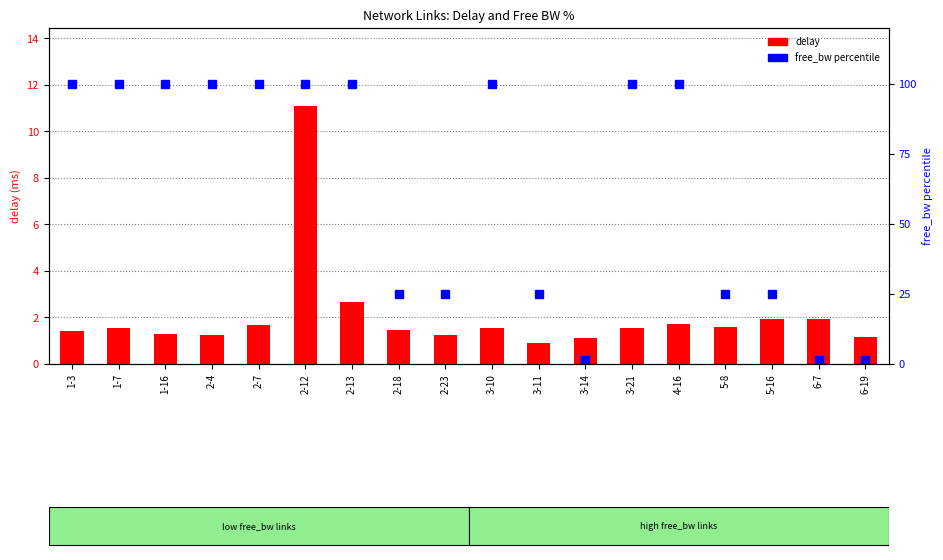

Reading right to left, what are all the values shown in this chart?

delay: 1.2	1.9	1.9	1.6	1.7	1.6	1.1	0.9	1.5	1.2	1.5	2.7	11.1	1.7	1.2	1.3	1.5	1.4
free_bw percentile: 1.6	1.6	25.0	25.0	100.0	100.0	1.6	25.0	100.0	25.0	25.0	100.0	100.0	100.0	100.0	100.0	100.0	100.0